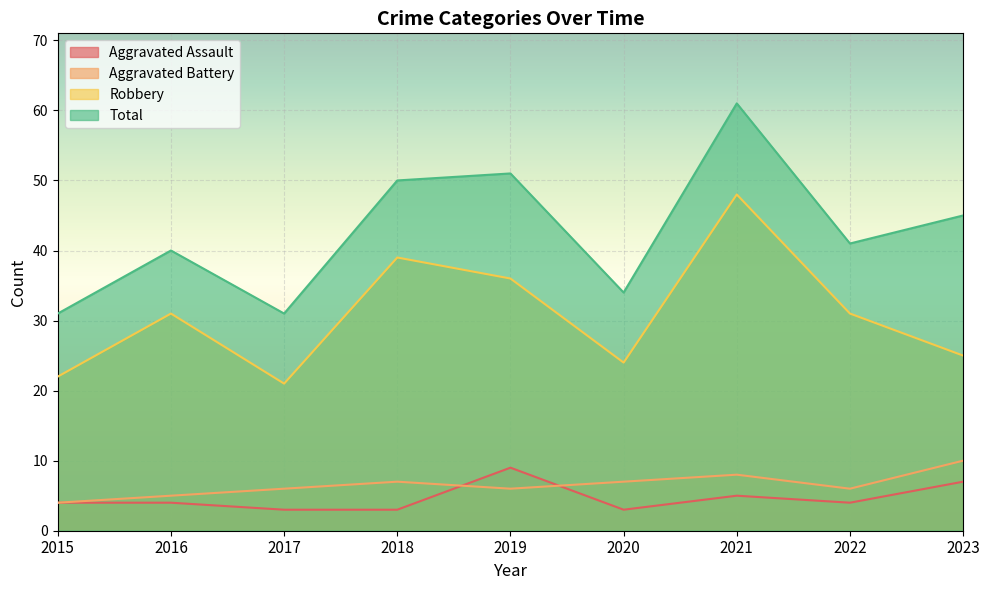

In Robbery, how many points are lower than both neighbors (excluding endpoints)?

2